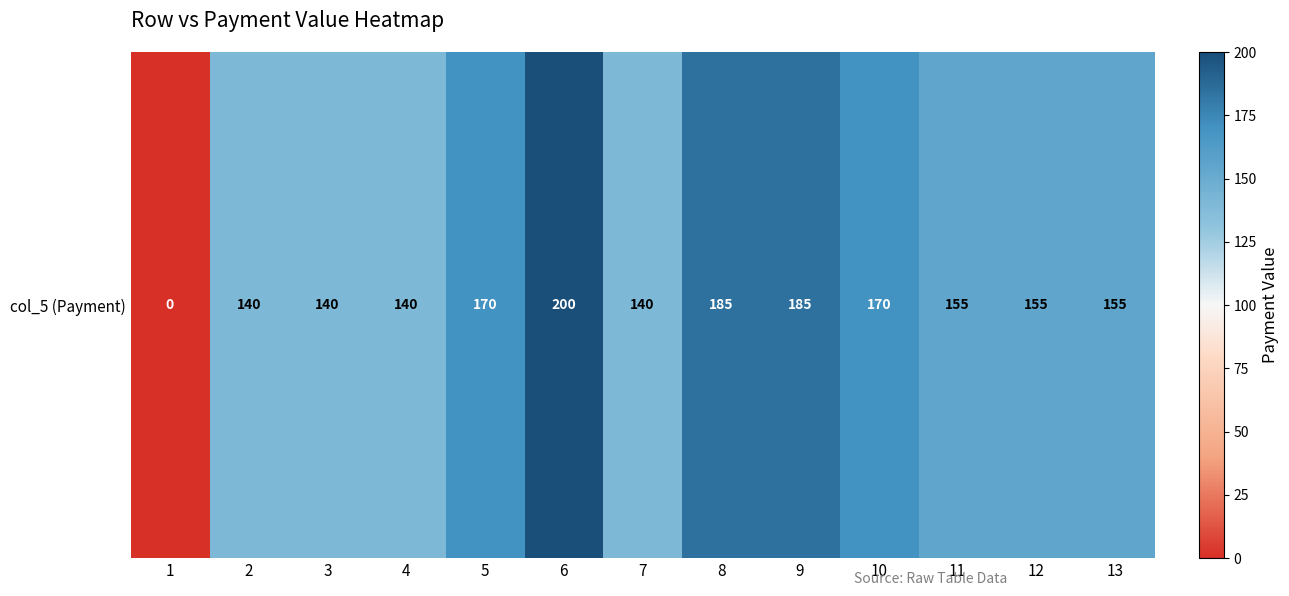

Between 12 and 7, which is larger?

12